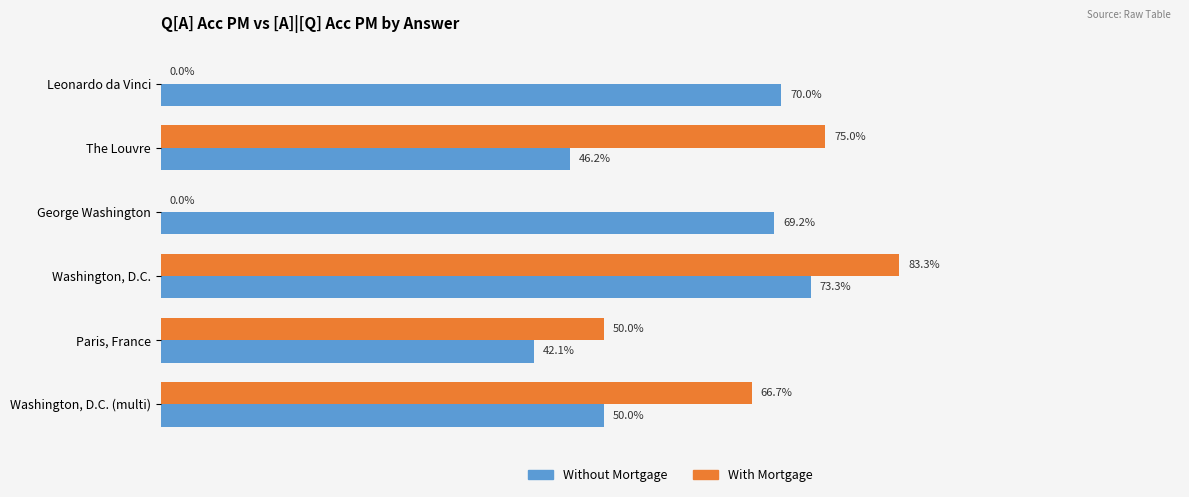

What are all the series names shown in the legend?

Without Mortgage, With Mortgage